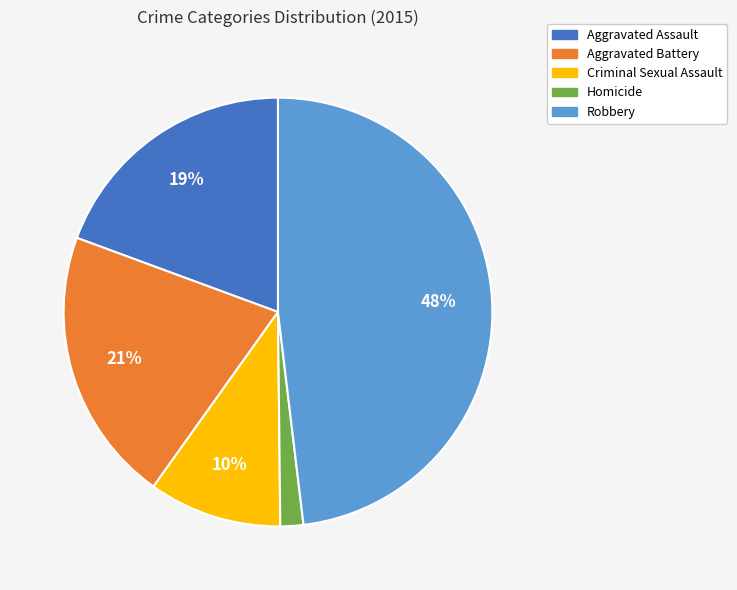

Combined, do Homicide and Aggravated Battery account for over 50%?

No